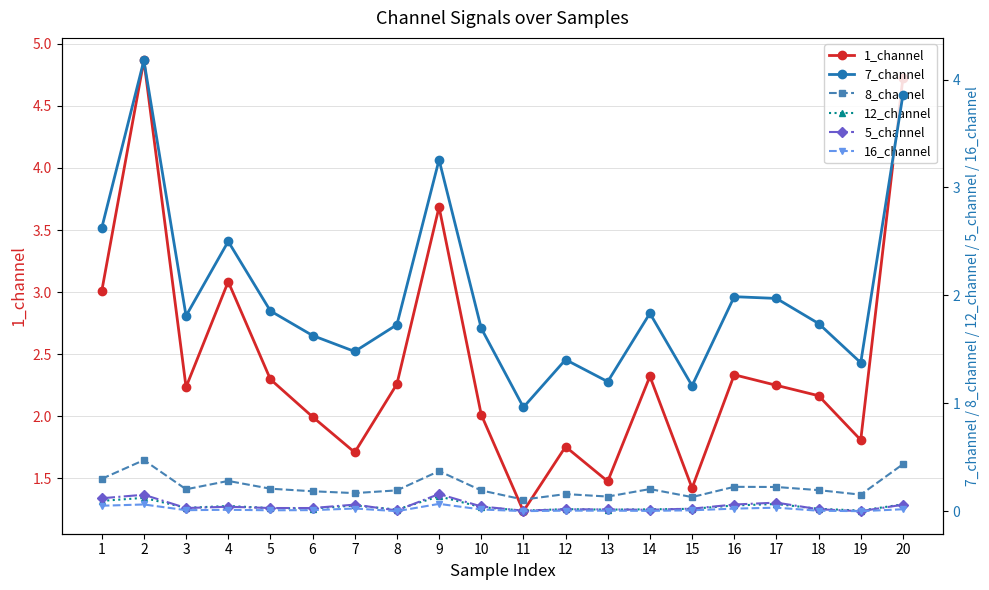

At which label is 7_channel closest to 2?

16